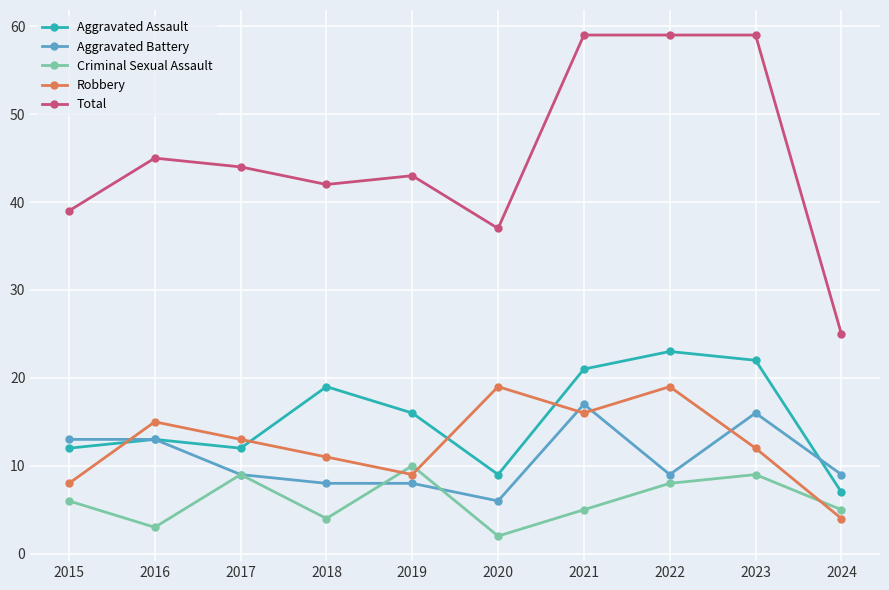

What is the minimum value shown in the chart?

2